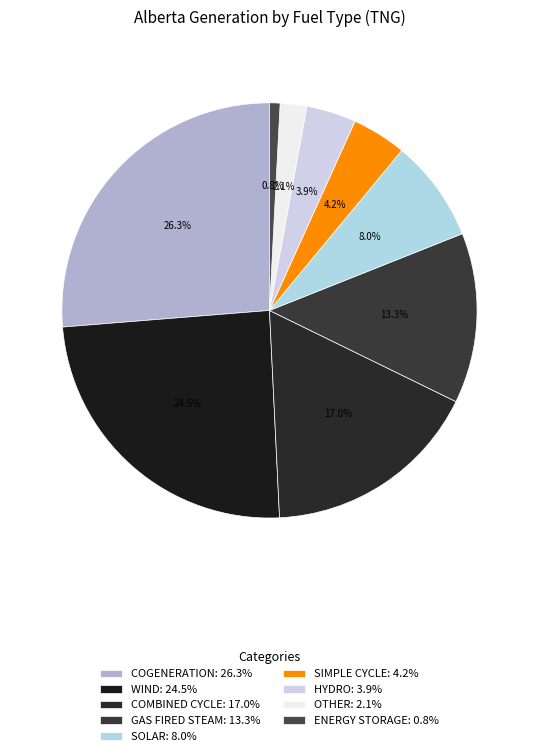

To the nearest percent, what is the difference between the OTHER and ENERGY STORAGE slice percentages?

1%